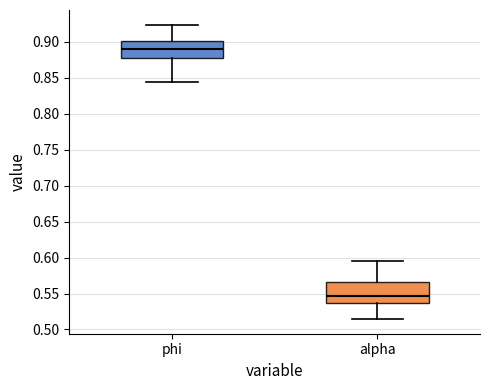

Reading left to right, read every box against the y-axis: the position of its median line, the range the box covers, and the ends of its whiskers. The values are not printed on the chart, so give them approximately, as read against the axis.

phi: median 0.890, box 0.880 to 0.900, whiskers 0.845 to 0.925
alpha: median 0.545, box 0.535 to 0.565, whiskers 0.515 to 0.595